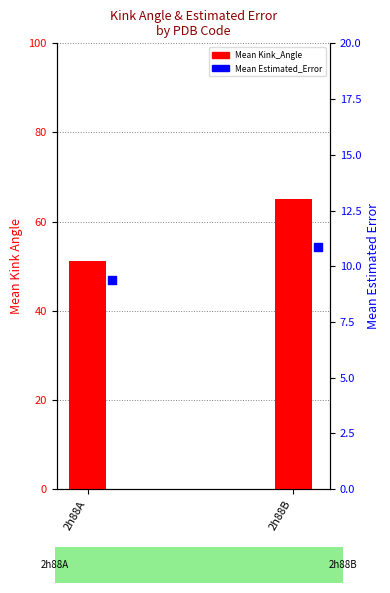

What is the total value across all series at 2h88B?

76.0